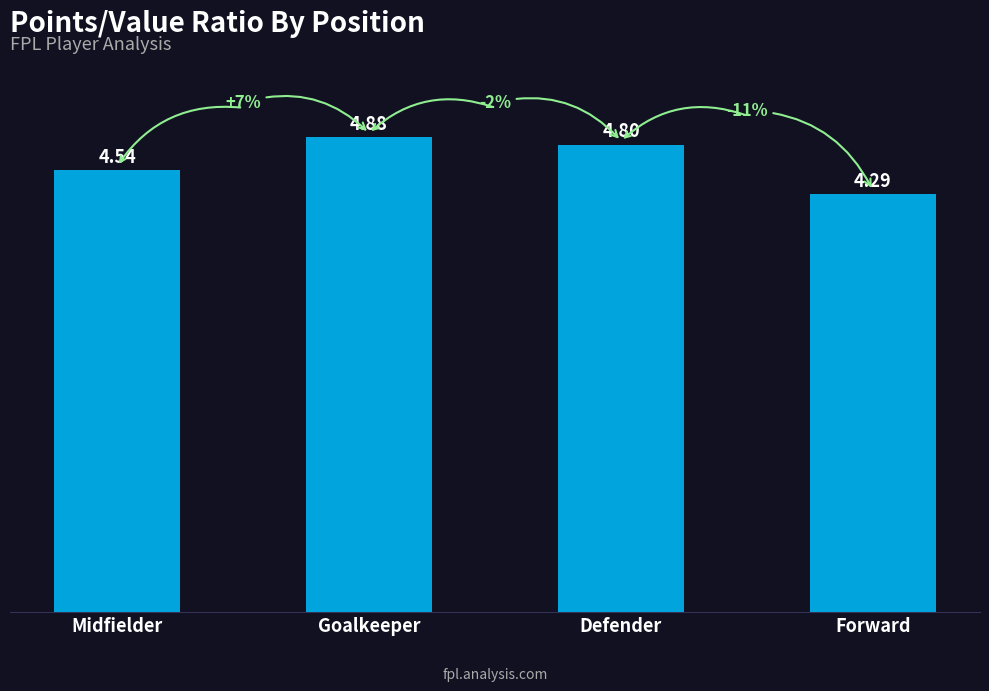

How many series are shown in this chart?

1